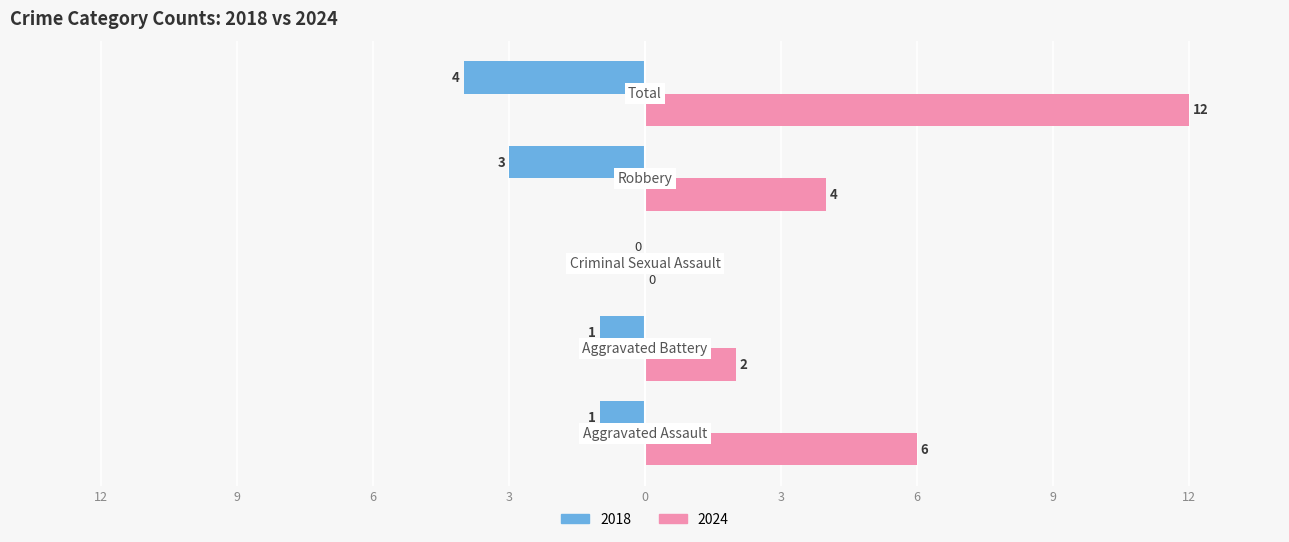

Reading left to right, what are all the values shown in this chart?

Left (Crime Count): Aggravated Assault=-1	Aggravated Battery=-1	Criminal Sexual Assault=0	Robbery=-3	Total=-4
Right (Crime Count): Aggravated Assault=6	Aggravated Battery=2	Criminal Sexual Assault=0	Robbery=4	Total=12